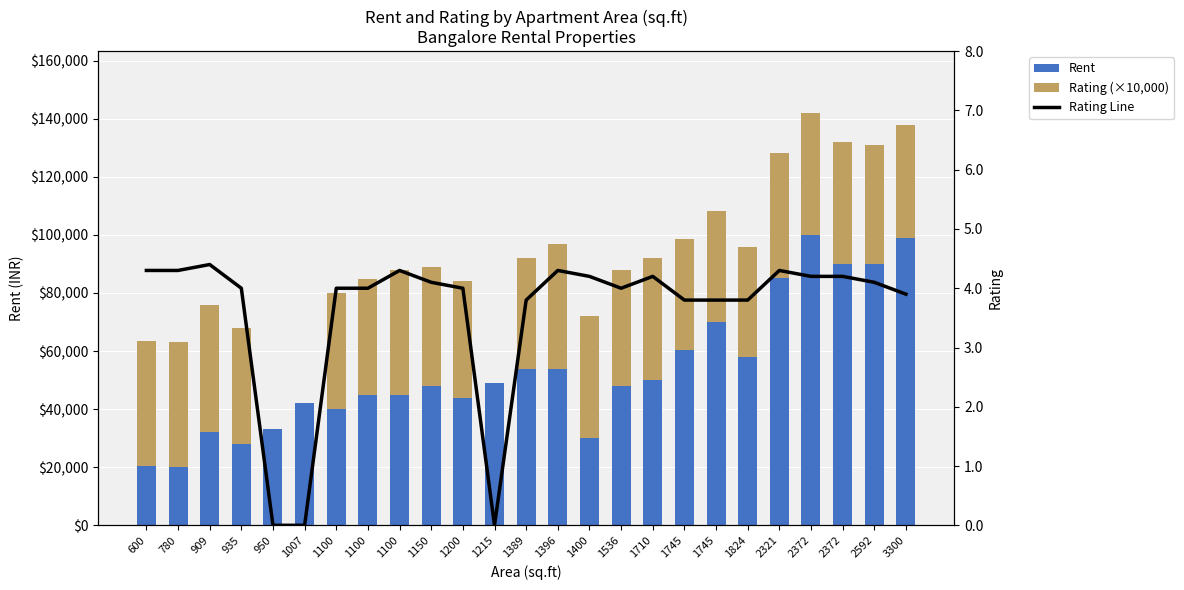

What is the maximum value shown in the chart?

100000.0